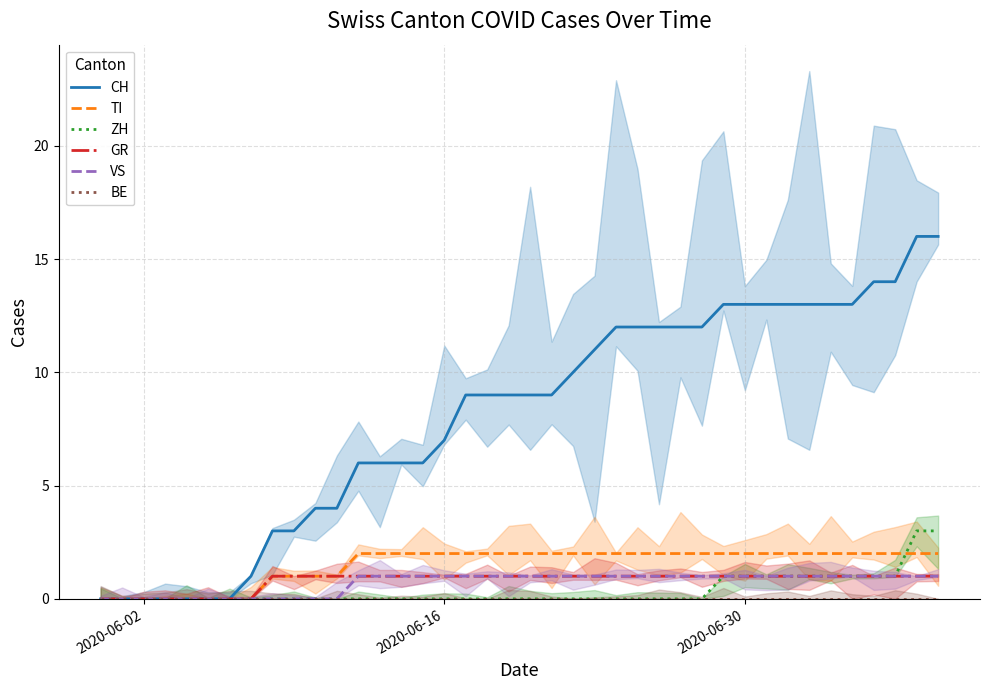

True or false: TI has more than 2 interior local peaks.

False